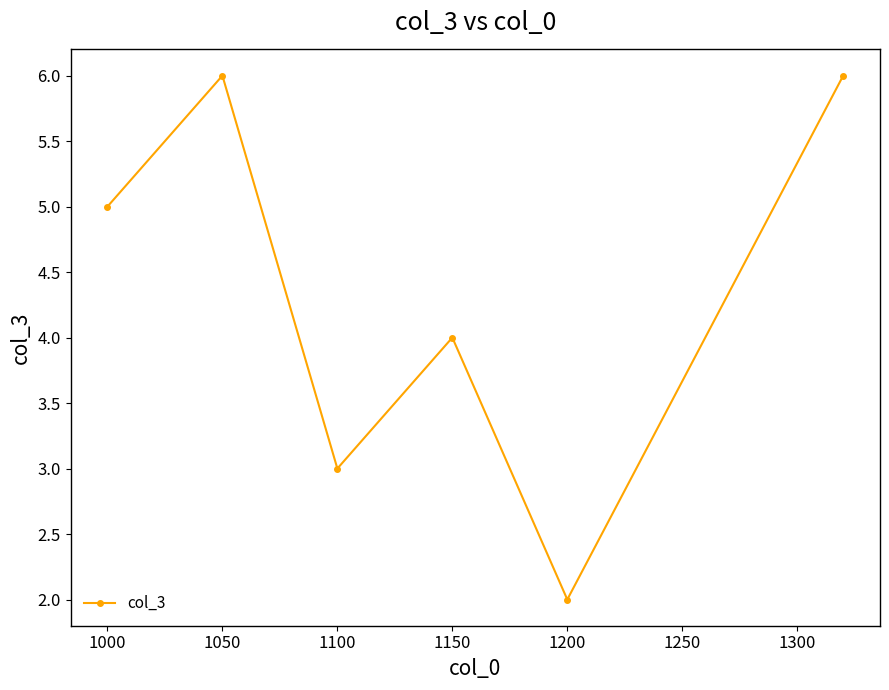

Reading right to left, list all the values displayed in this chart.

6	2	4	3	6	5